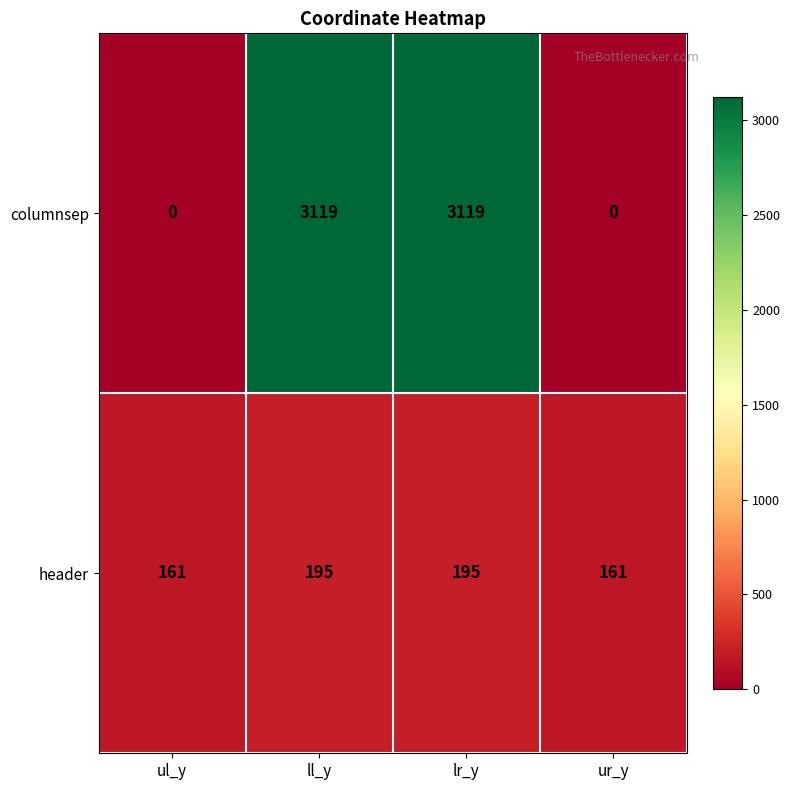

Which series has the widest spread of values?

columnsep